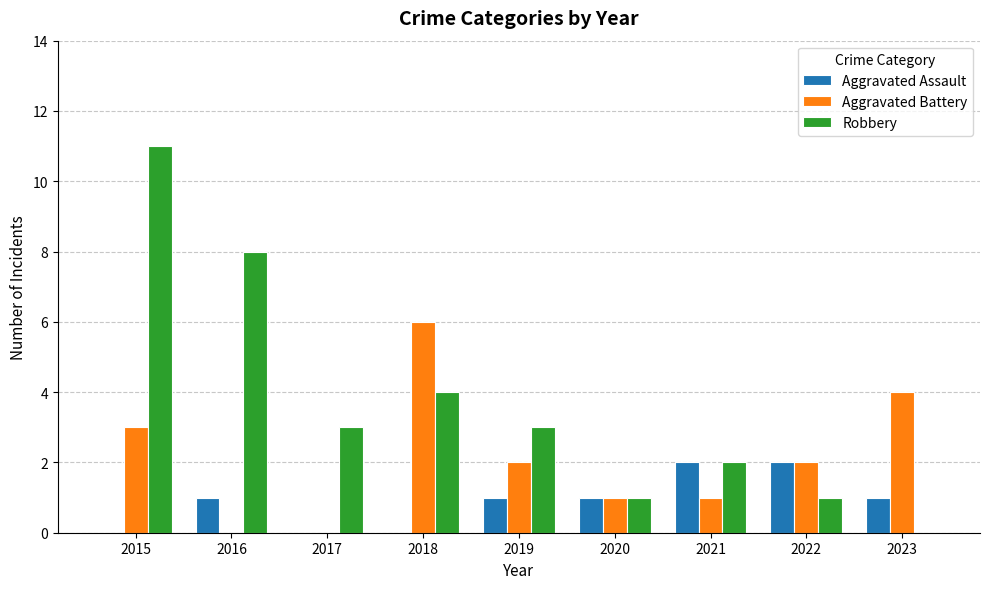

What is the sum of all Robbery values?

33